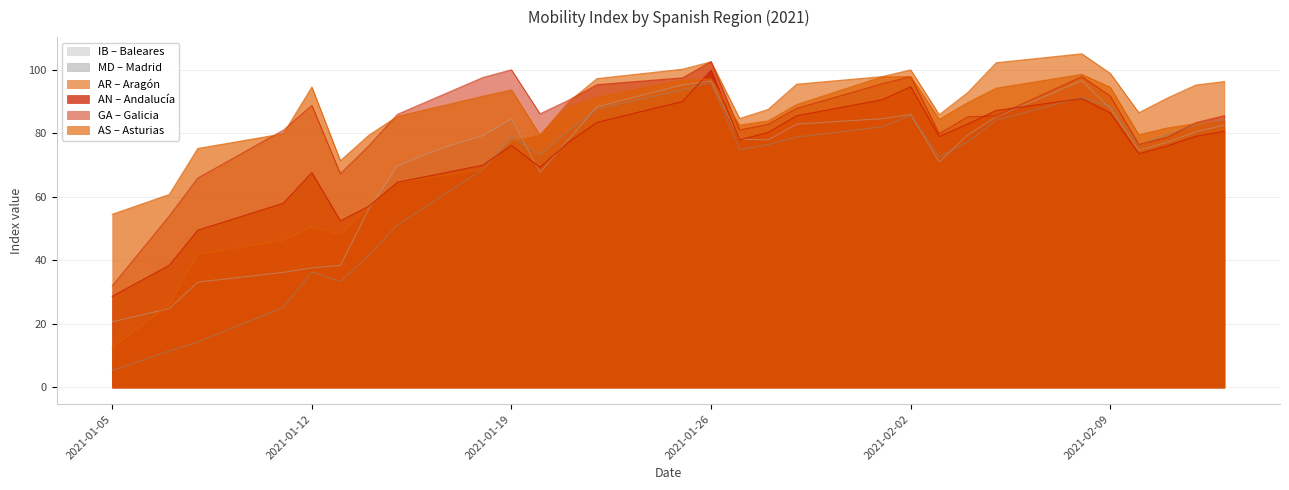

Rank the series at 2021-02-02 from lowest to highest value.

MD, IB, AN, GA, AS, AR